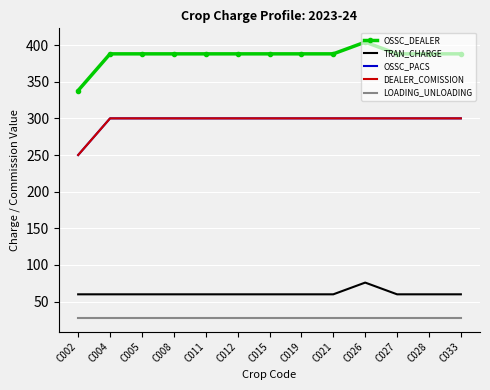

At which category is the sum across all series the highest?

C026